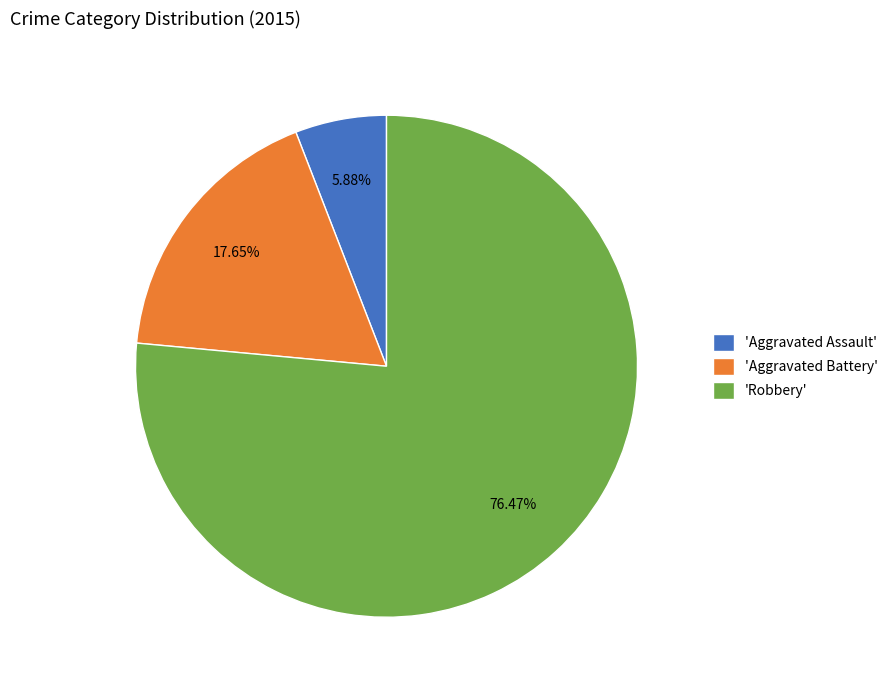

Is there a majority slice in this chart?

Yes